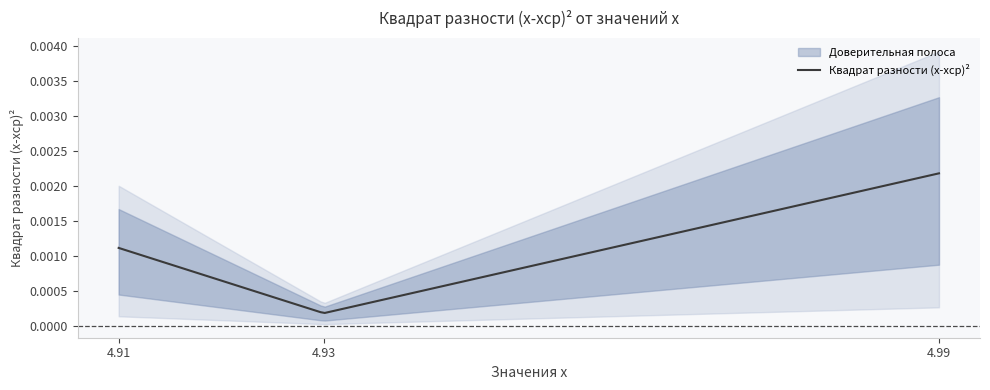

List the labels in order of value, smallest first.

4.93, 4.91, 4.99